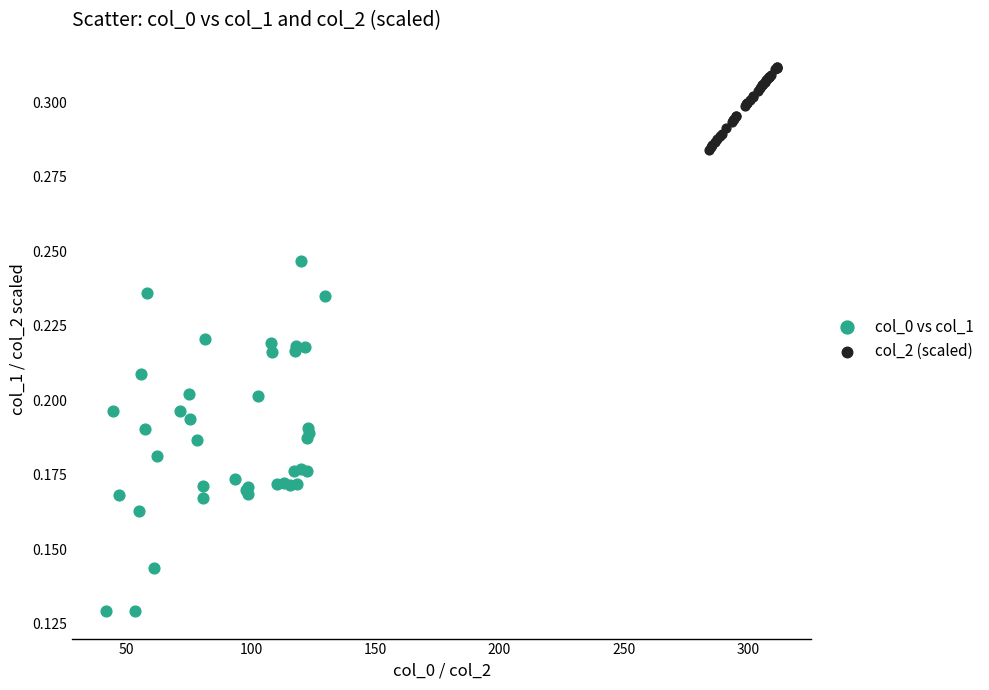

Which series reaches the minimum Y coordinate?

col_0 vs col_1